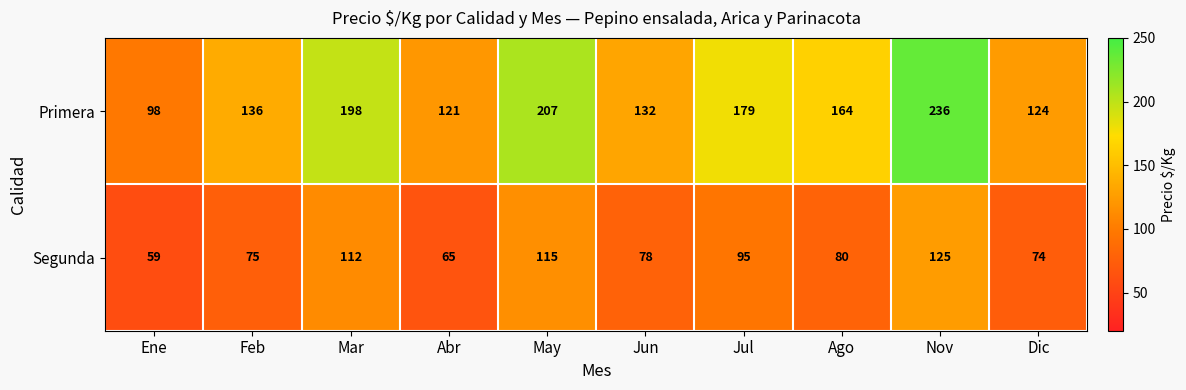

What is the sum of the Primera values at Feb and Ene?

234